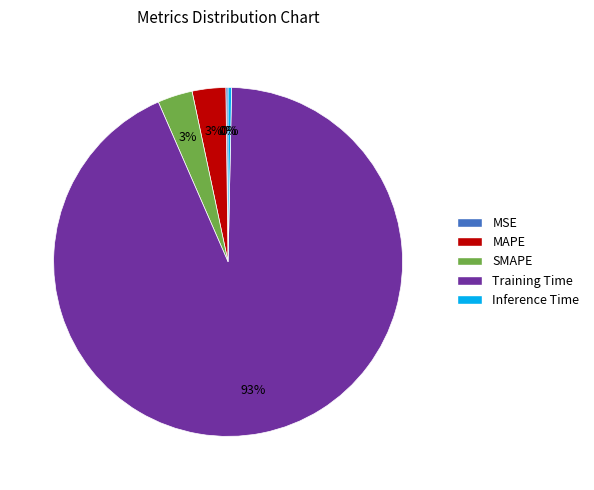

Which category has the biggest portion of the pie?

Training Time